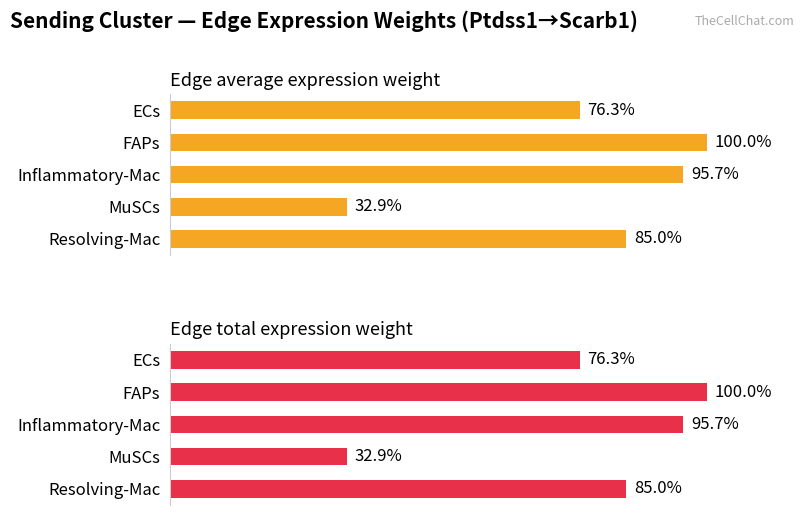

What is the value of the Edge average expression weight bar at the 2nd from the left?

100.0